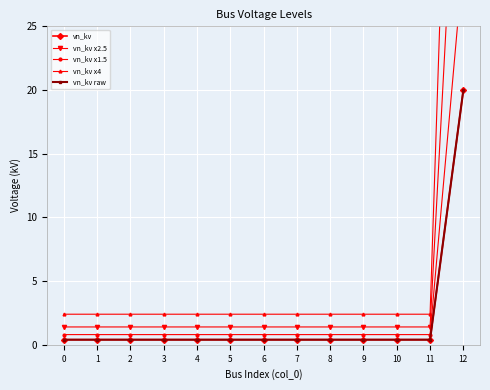

True or false: vn_kv raw and vn_kv cross at least once.

False